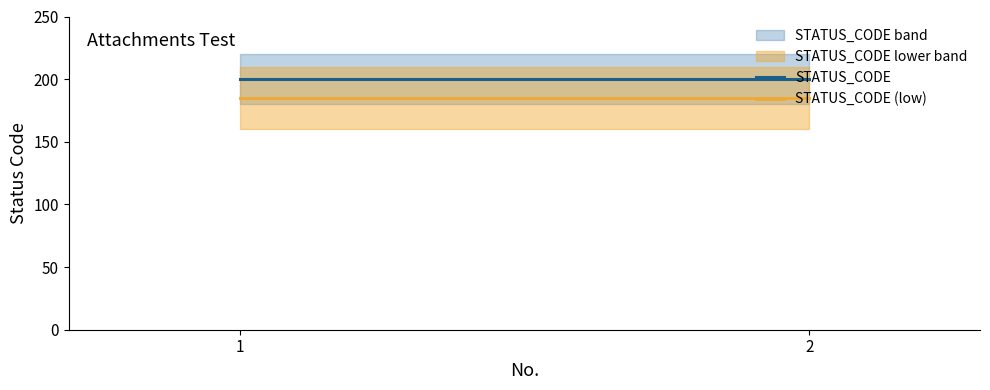

What is the sum of the STATUS_CODE values at 2 and 1?

400